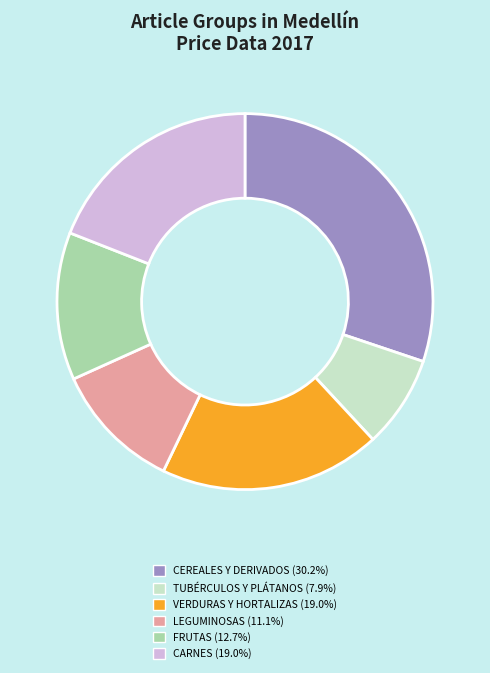

Is there any slice that represents more than half of the pie?

No